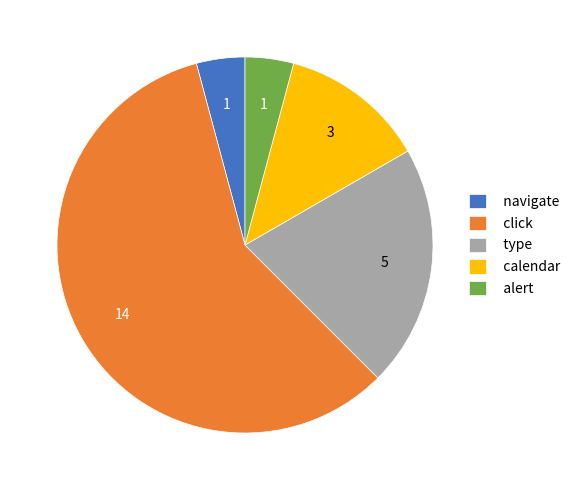

Is it true that calendar is 12% of the pie?

True